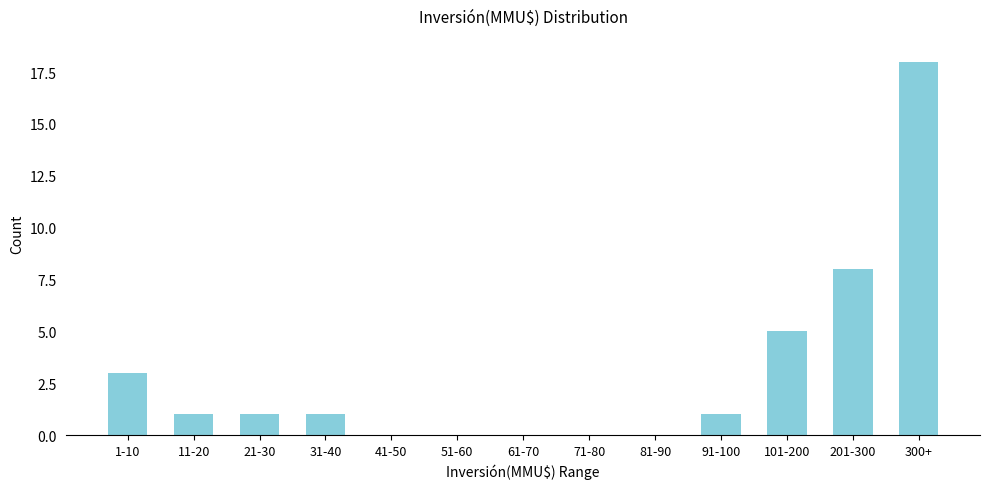

Reading right to left, transcribe all the data shown in this chart.

300+=18	201-300=8	101-200=5	91-100=1	81-90=0	71-80=0	61-70=0	51-60=0	41-50=0	31-40=1	21-30=1	11-20=1	1-10=3